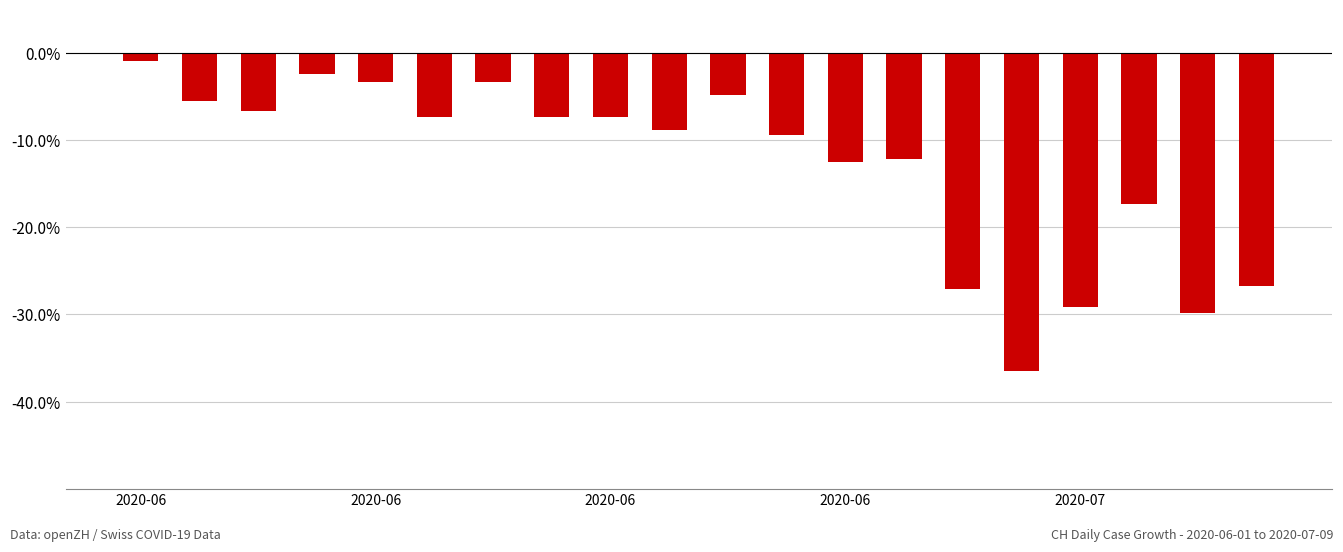

What is the minimum value shown in the chart?

-36.5